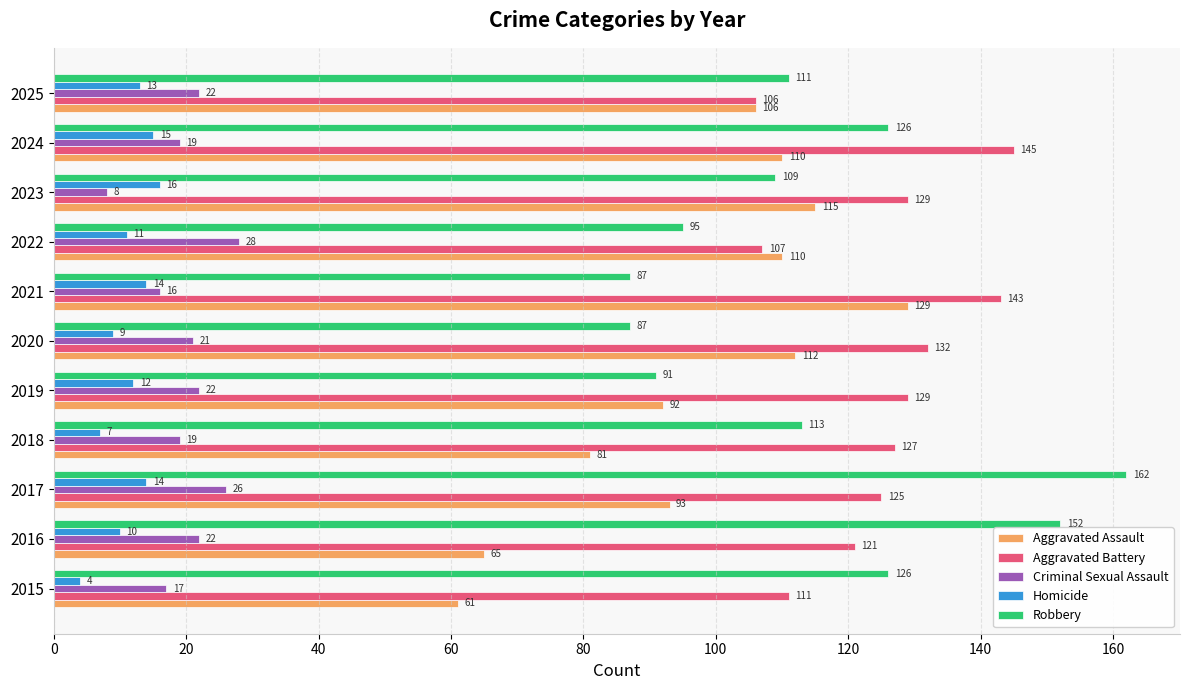

List the series in order of their peak value, lowest first.

Homicide, Criminal Sexual Assault, Aggravated Assault, Aggravated Battery, Robbery